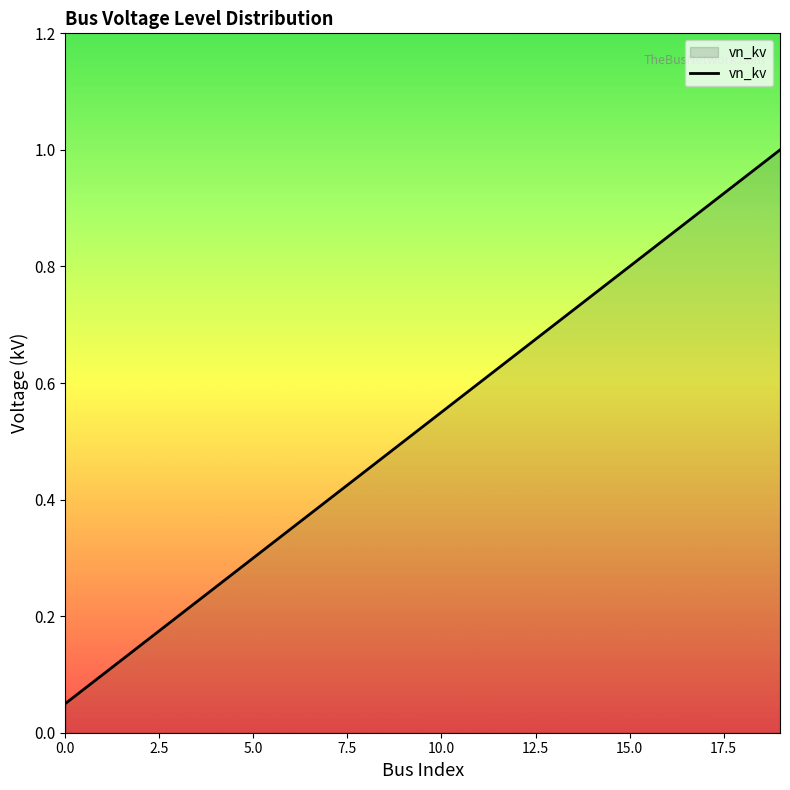

True or false: the data has more than 2 interior local peaks.

False